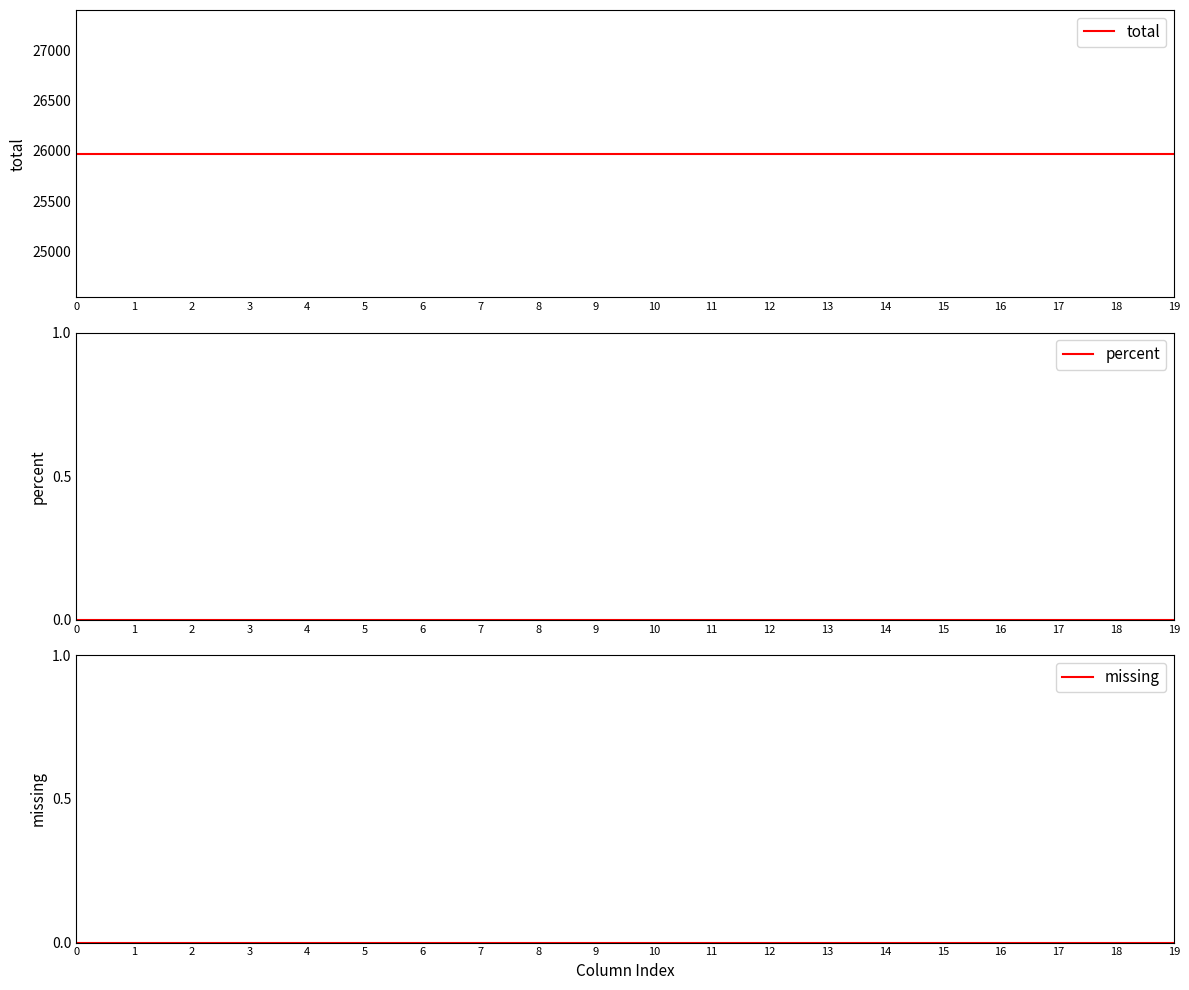

The percent series shows 0 at 5. True or false?

True